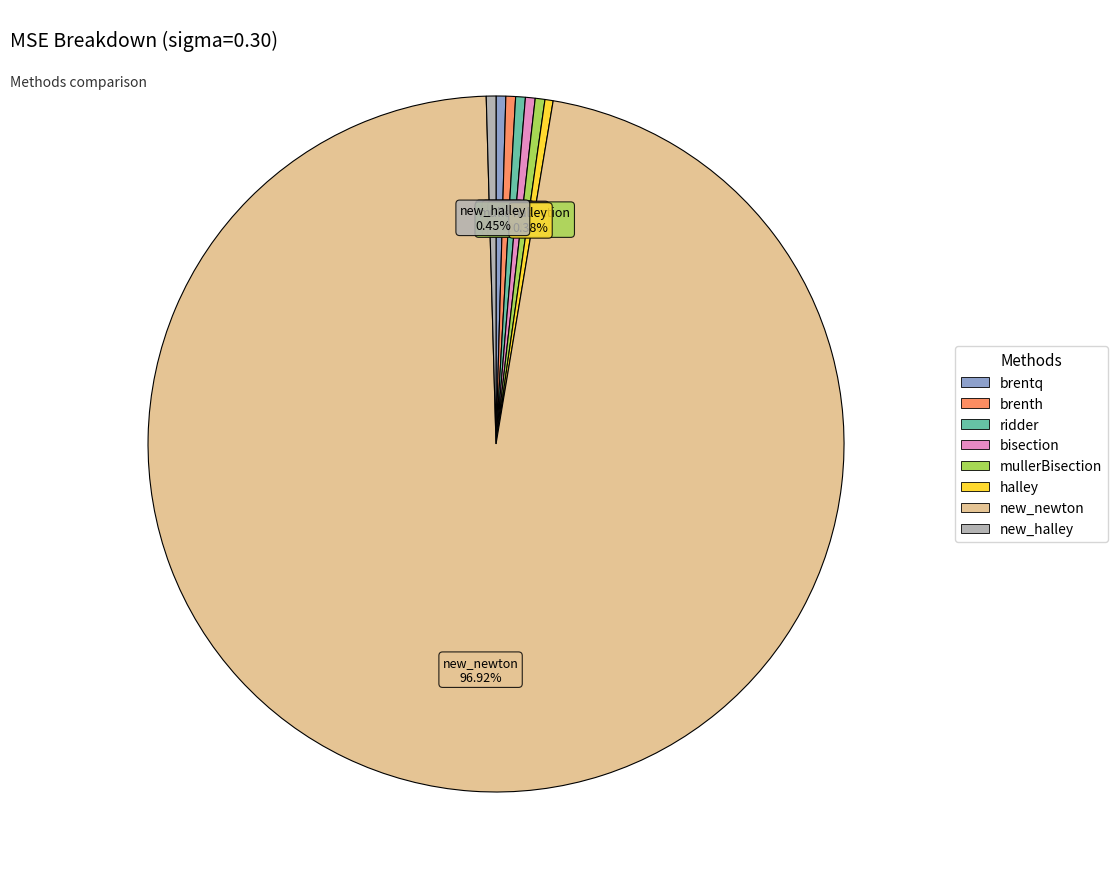

Is it true that new_halley is 0% of the pie?

True